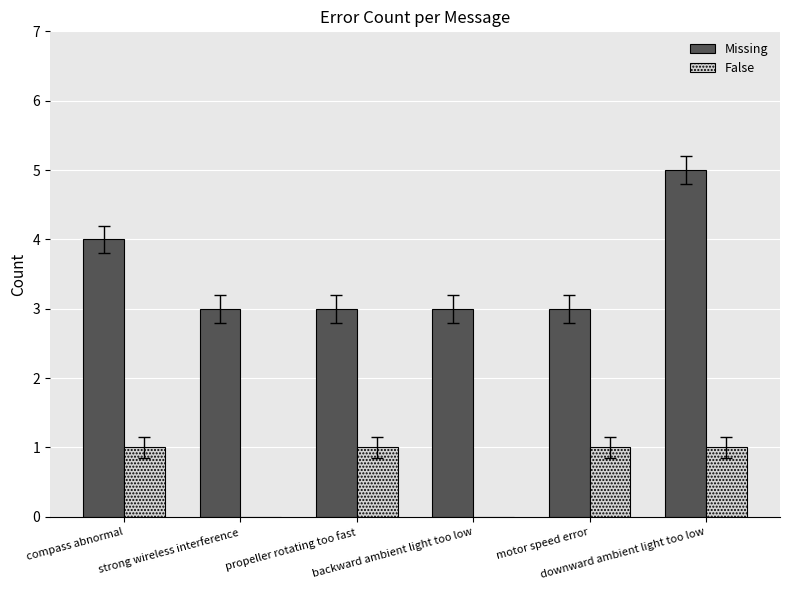

What value does the False series have at propeller rotating too fast?

1